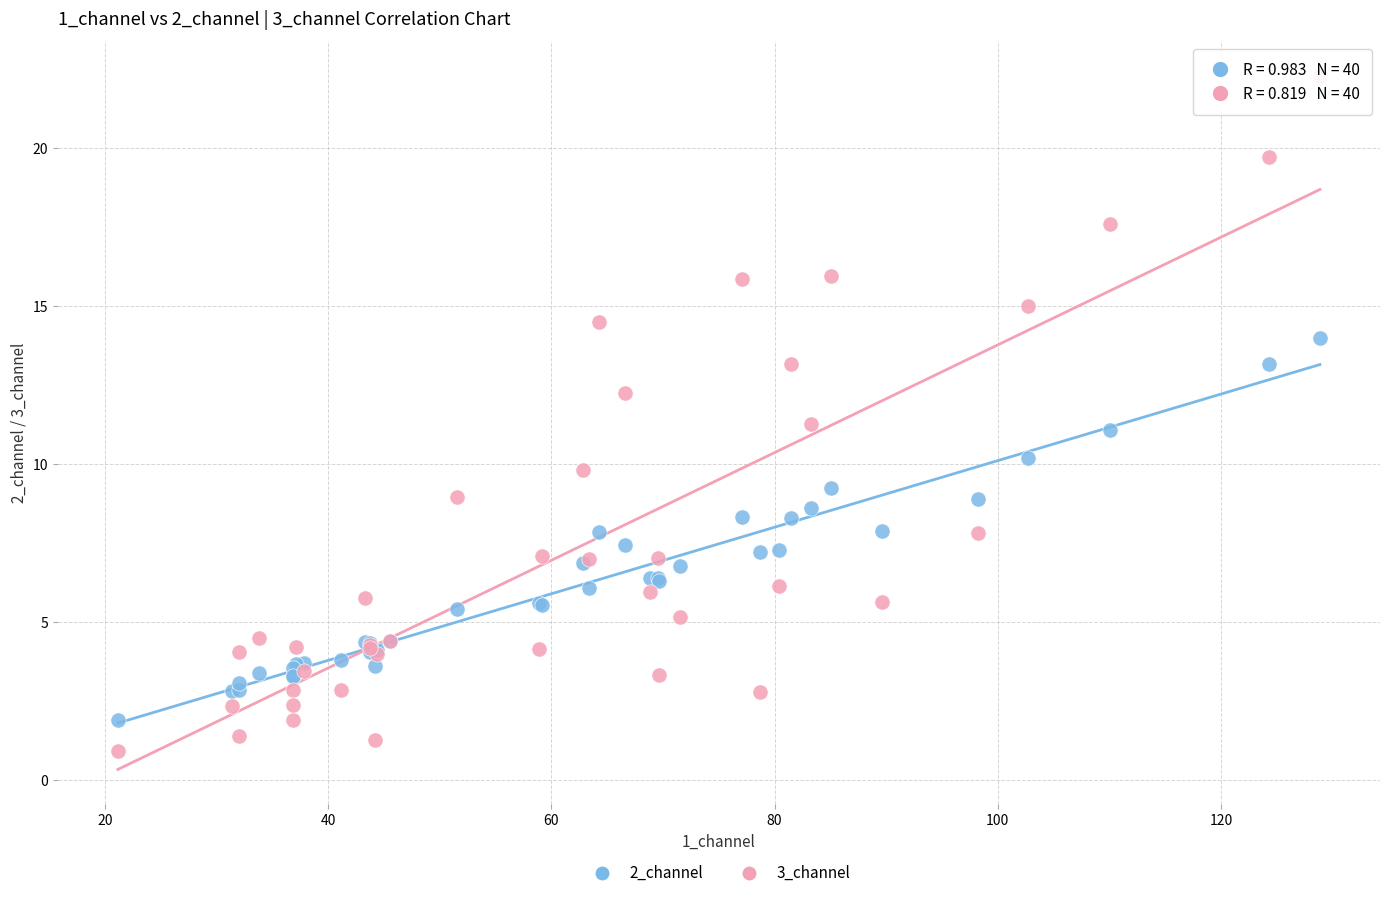

Which series contains the highest Y value?

3_channel